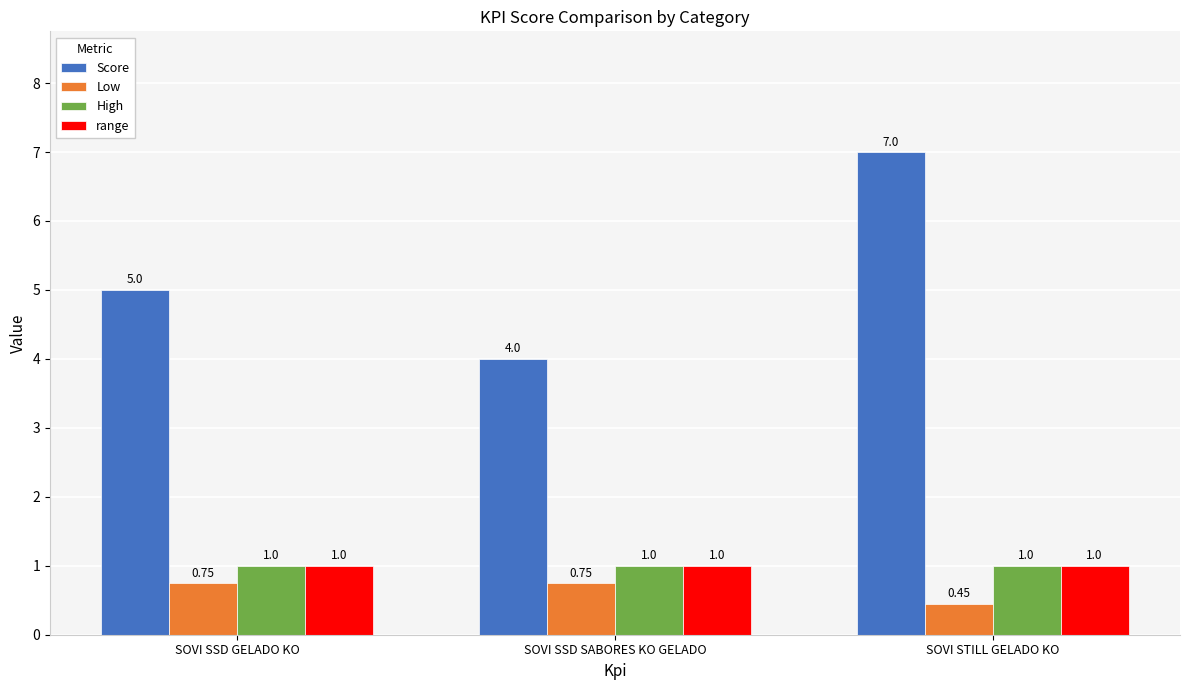

At which category is the sum across all series the highest?

SOVI STILL GELADO KO